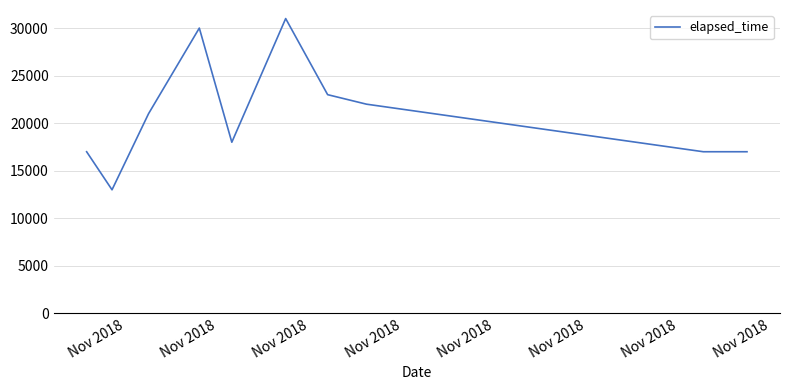

How many interior local peaks (higher than both neighbors) does the data have?

2